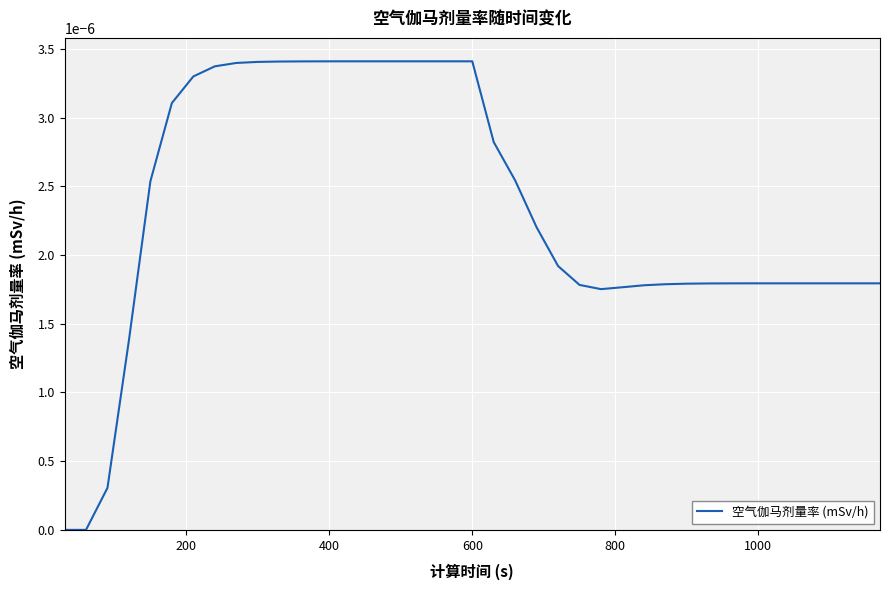

Is this an area chart (filled region under the line)?

No